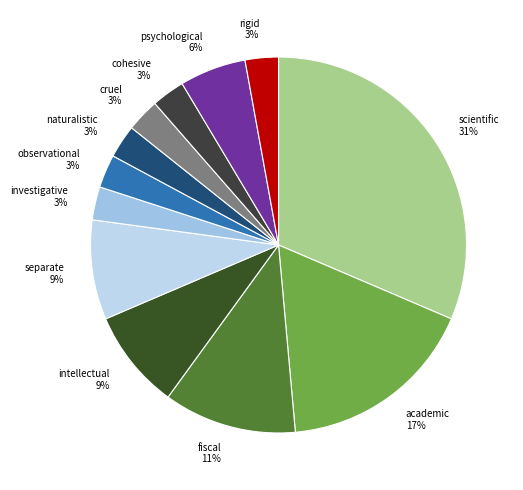

Combined, do intellectual and cruel account for over 50%?

No